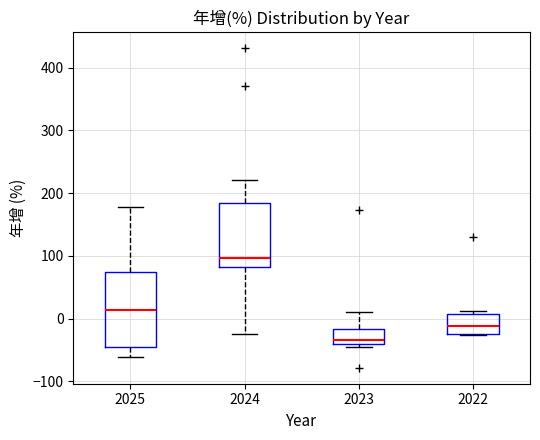

Which box has the highest median line?

2024